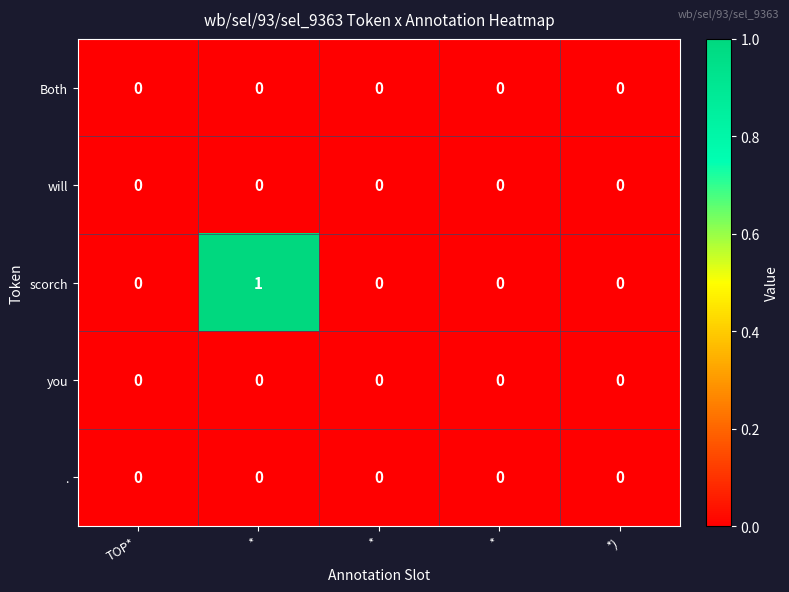

How many categories are shown in the chart?

5